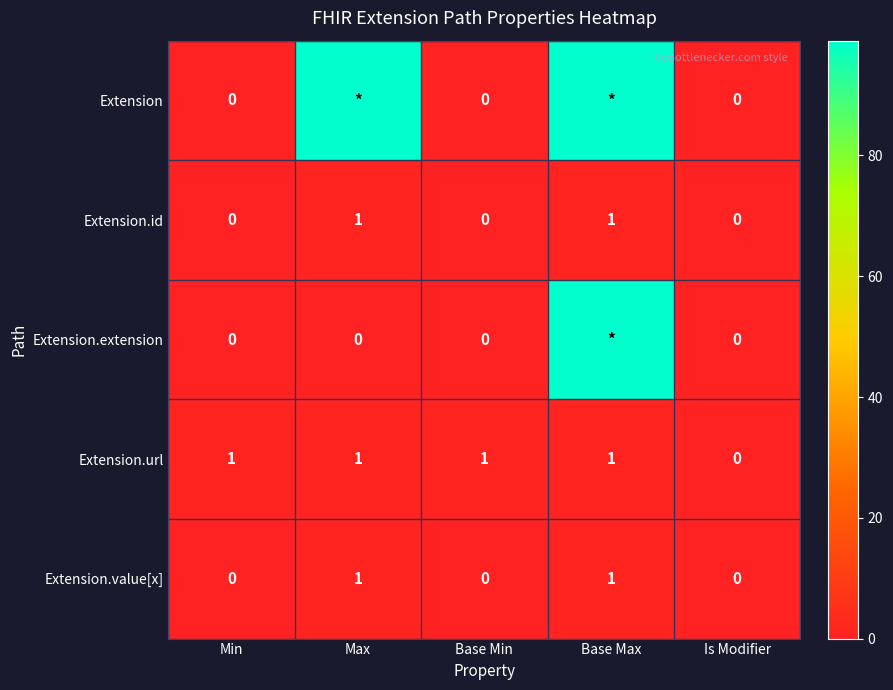

True or false: Extension.url has a value of 0 at Base Min.

False